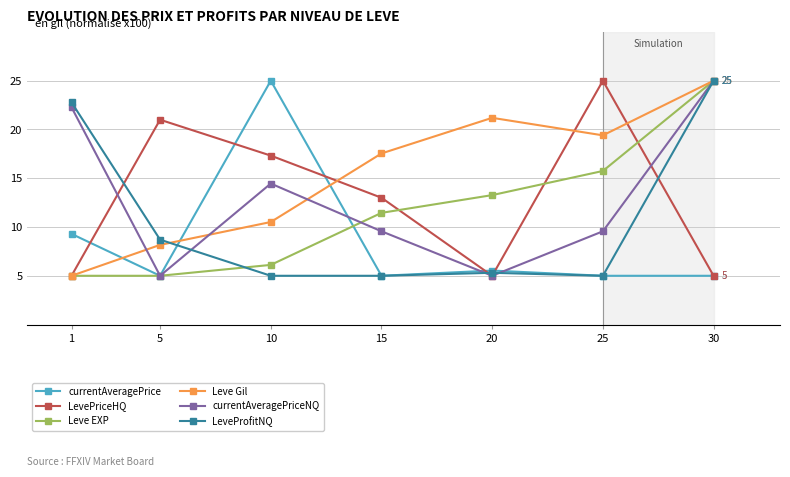

How many lines are shown in the chart?

6